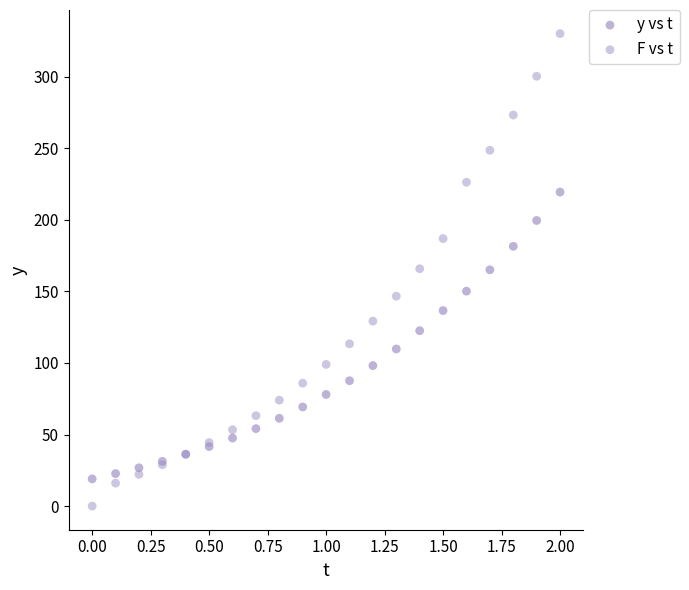

Which series reaches the maximum Y coordinate?

F vs t